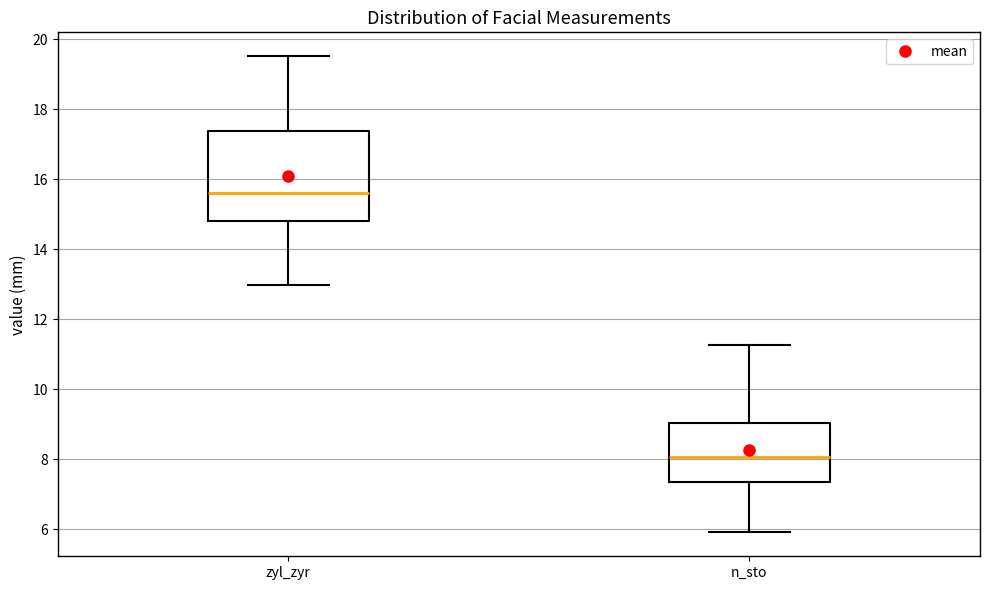

Reading left to right, transcribe this box plot: for each box, give where its median line is, the range the box spans, and where its two whiskers end, as read against the y-axis. The values are not printed on the chart, so give them approximately, as read against the axis.

zyl_zyr: median 15.6, box 14.8 to 17.4, whiskers 13.0 to 19.6
n_sto: median 8.0, box 7.4 to 9.0, whiskers 6.0 to 11.2